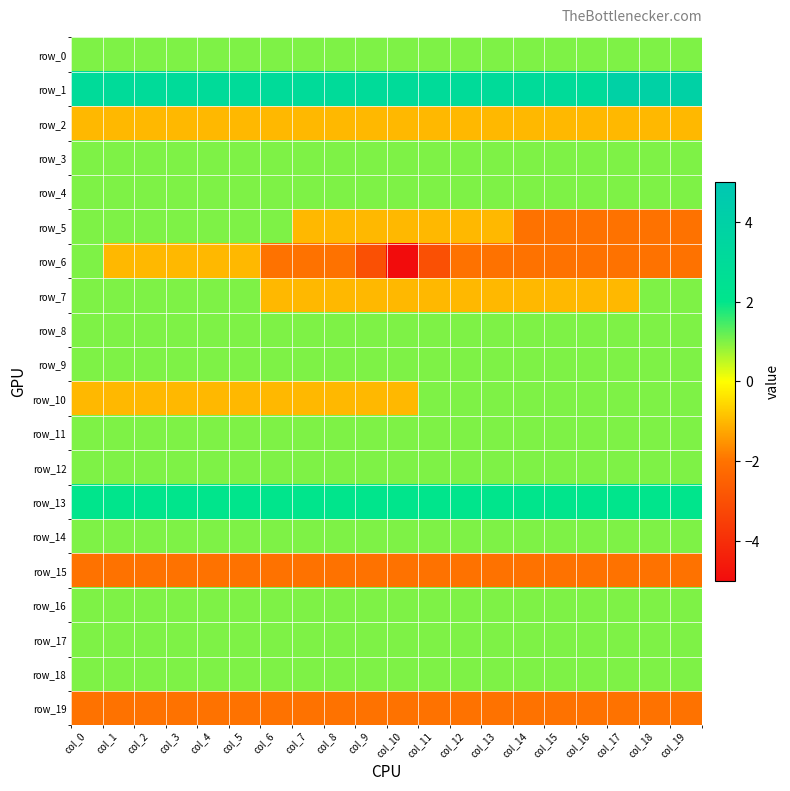

What is the smallest value displayed?

-5